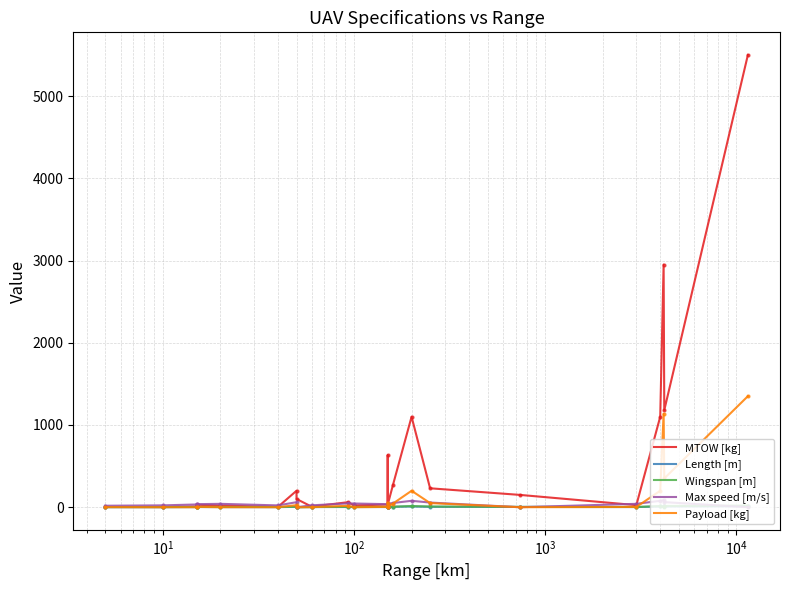

True or false: Payload [kg] and Length [m] intersect in this chart.

True